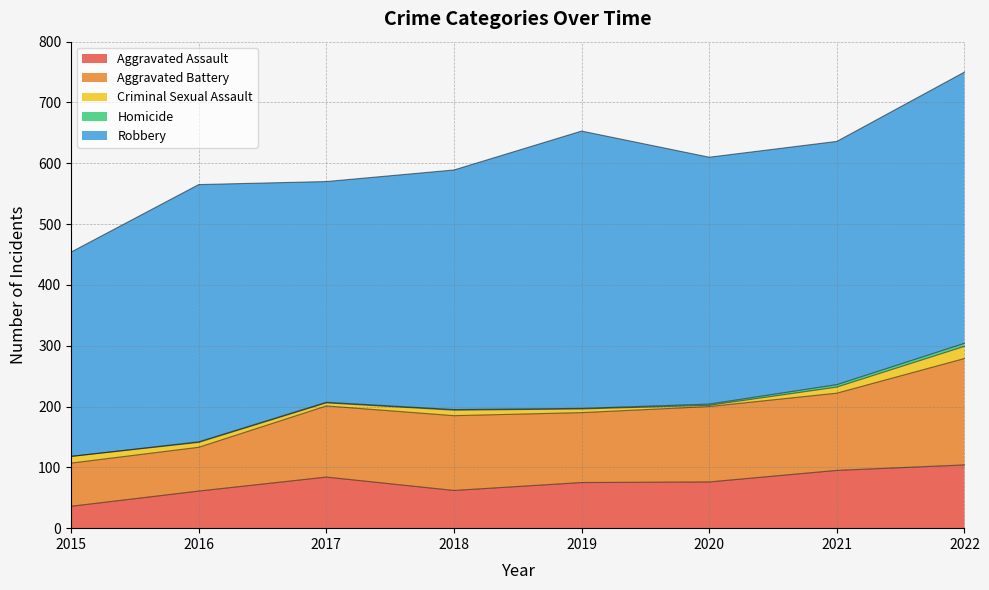

Rank the series by their maximum value, from highest to lowest.

Robbery, Aggravated Battery, Aggravated Assault, Criminal Sexual Assault, Homicide